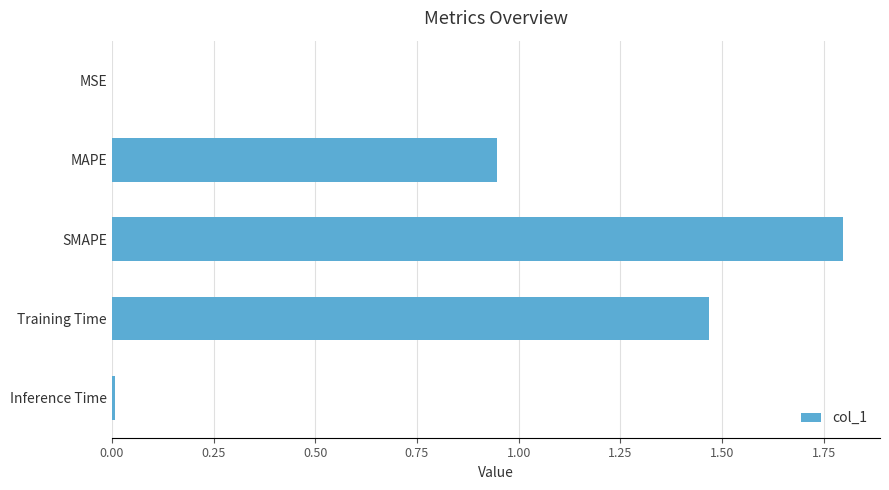

Count the number of data series in this chart.

1